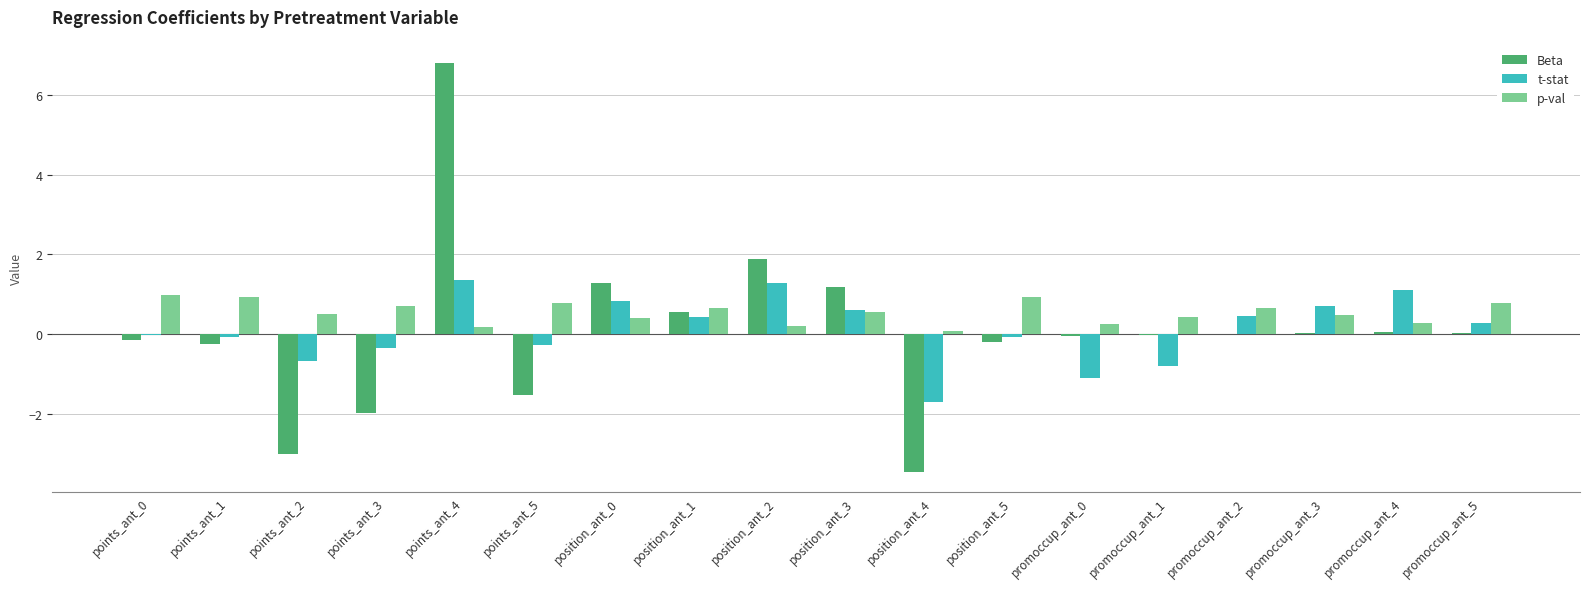

Which series has the largest range (max minus min)?

Beta